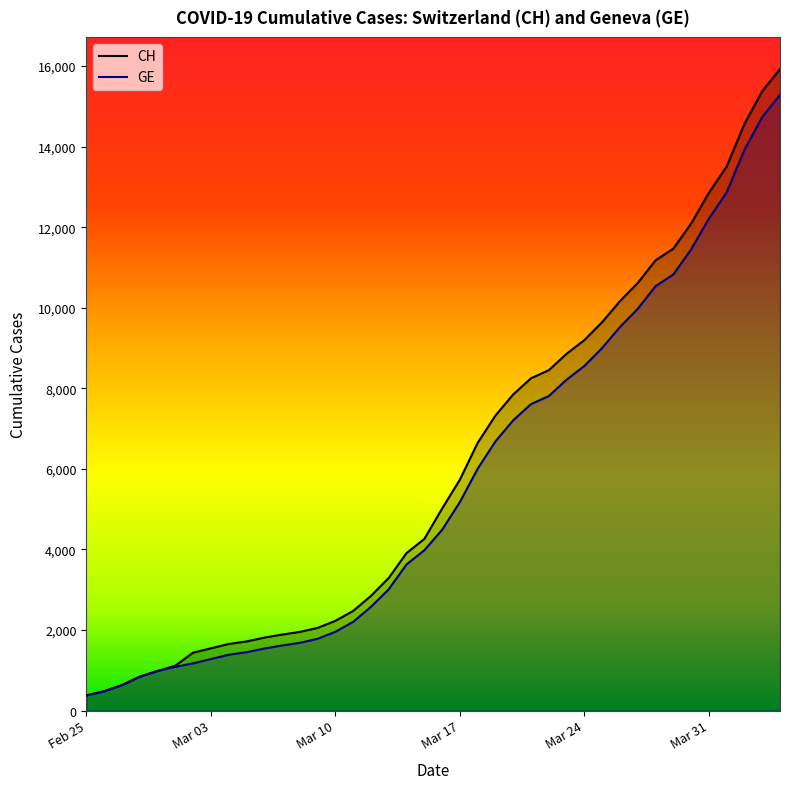

True or false: CH and GE intersect in this chart.

False